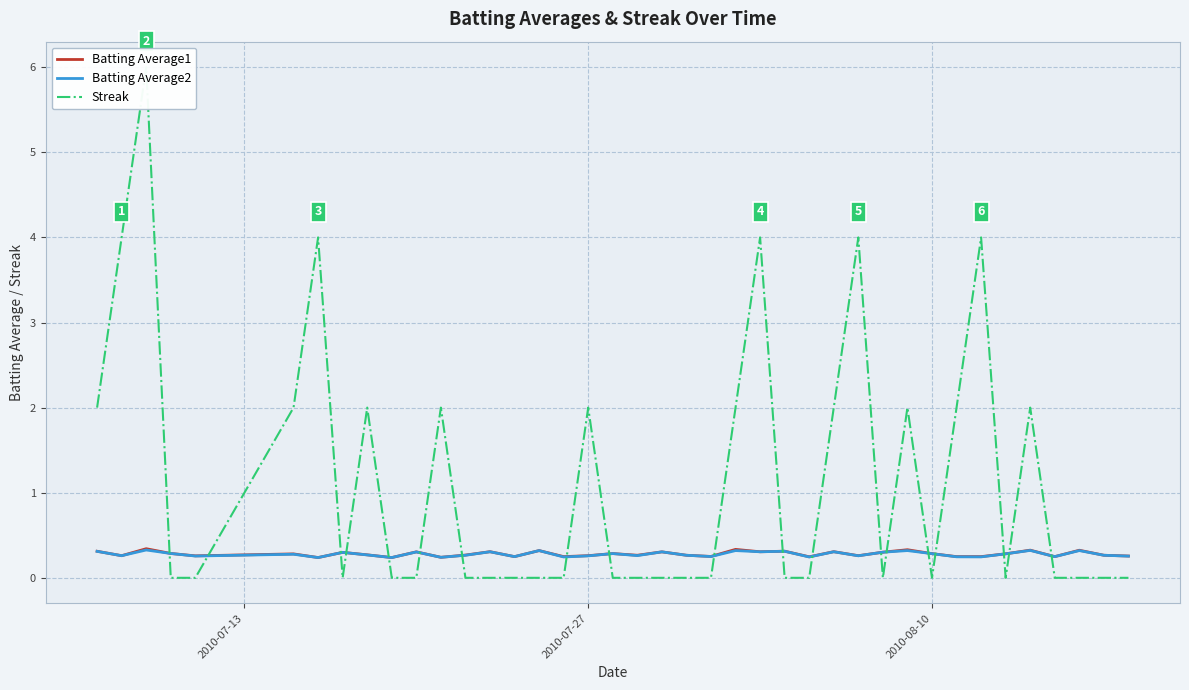

How many data points in Streak are above 0?

16